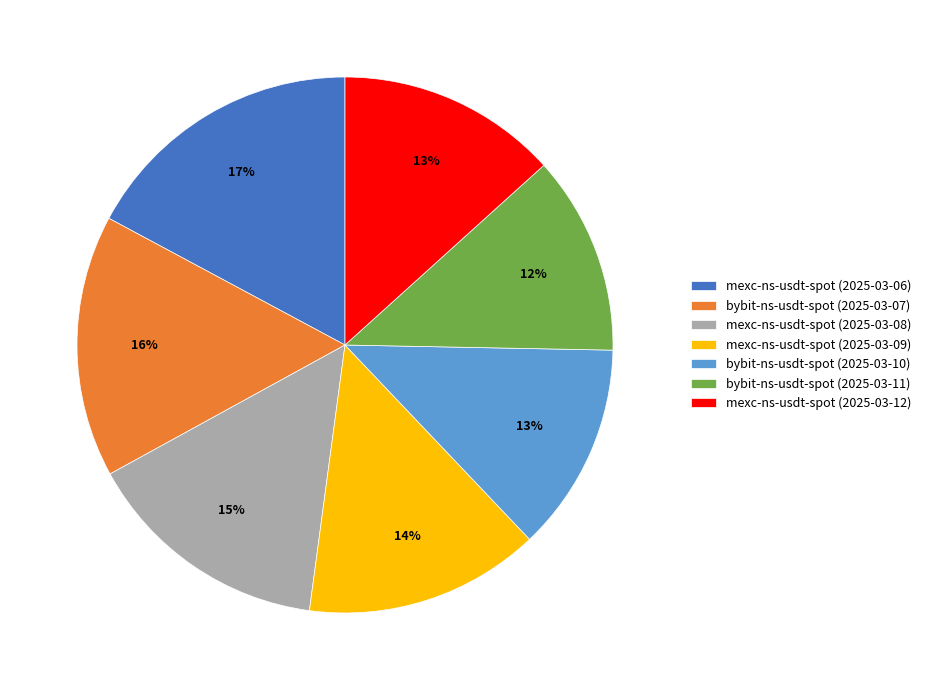

Which category has the biggest portion of the pie?

mexc-ns-usdt-spot (2025-03-06)